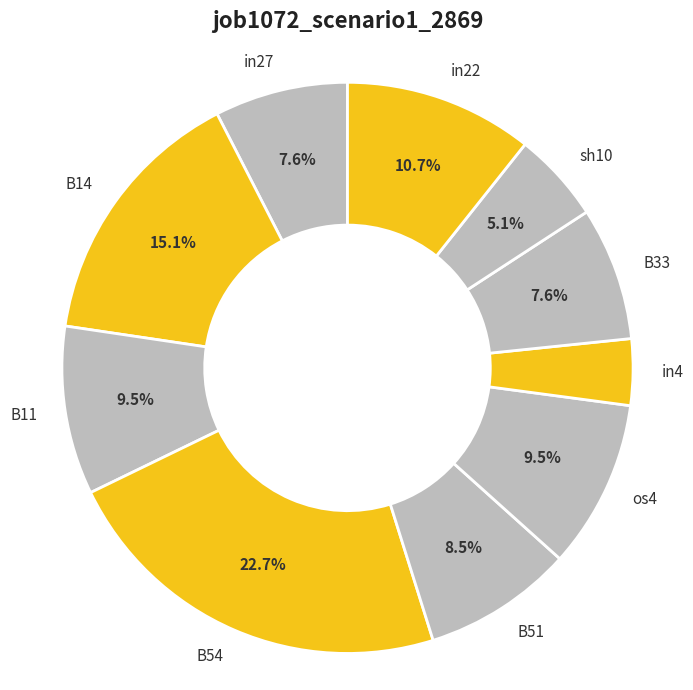

To the nearest percent, what percentage of the pie is B33?

8%